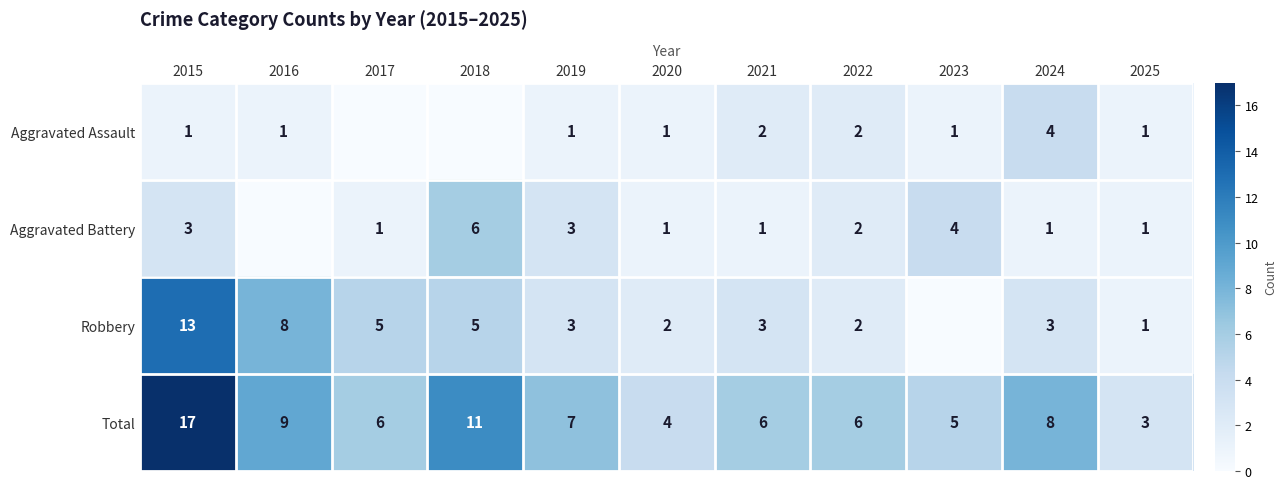

Which series changed the most between 2022 and 2025?

Total